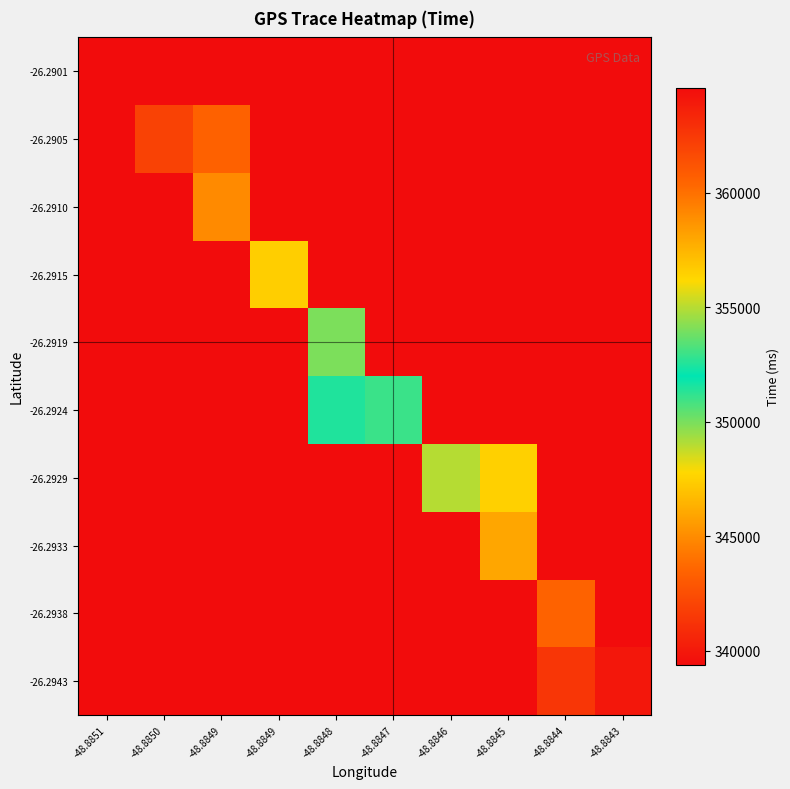

Which series changed the most between -48.8850 and -48.8843?

-26.2905